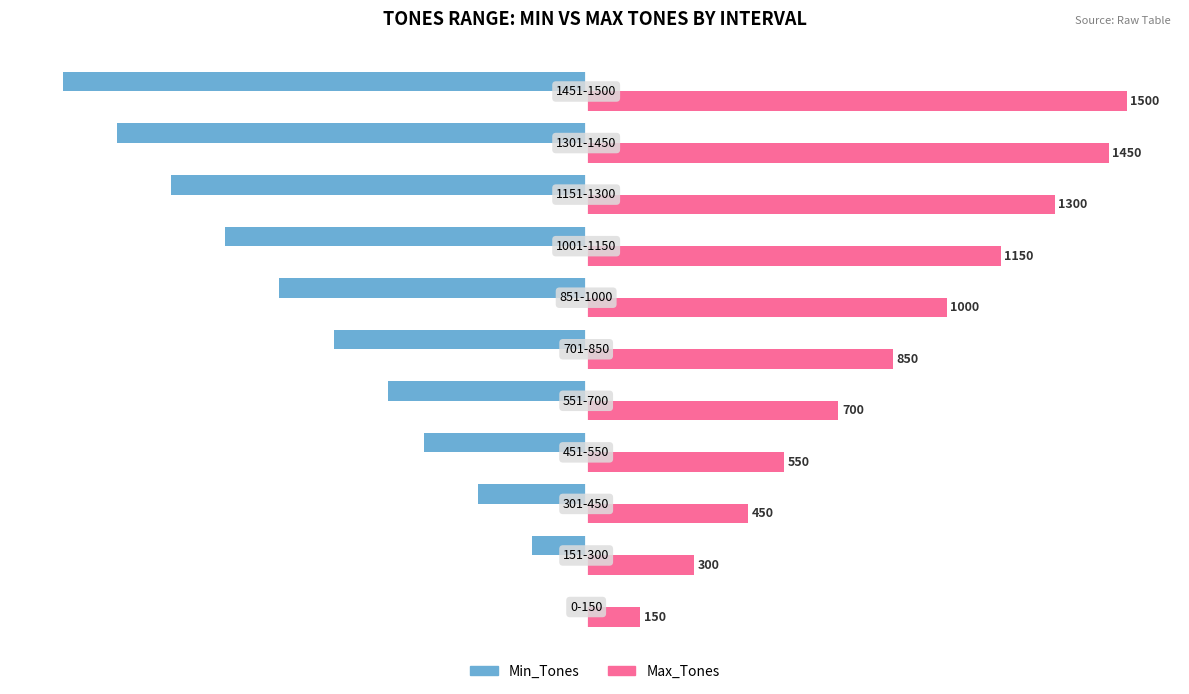

Which series has the largest total across all categories?

Max_Tones